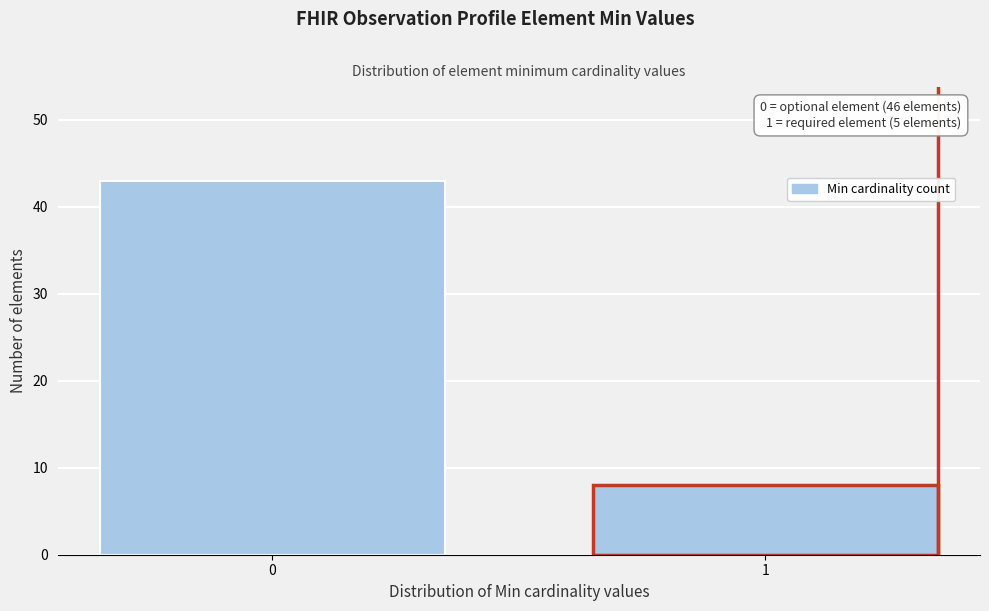

Reading left to right, transcribe all the data shown in this chart.

0=43	1=8